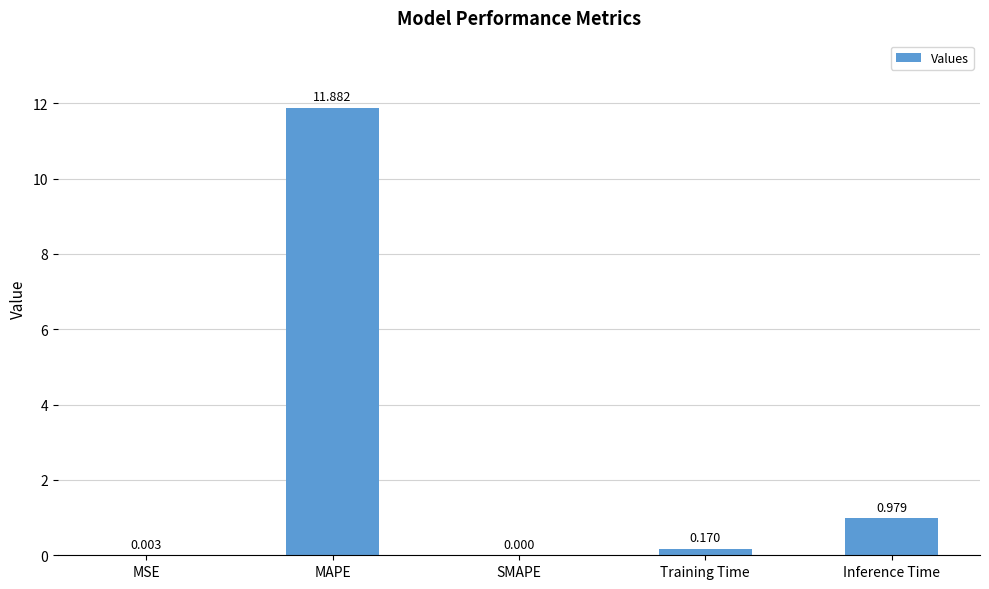

What is the average value?

2.6